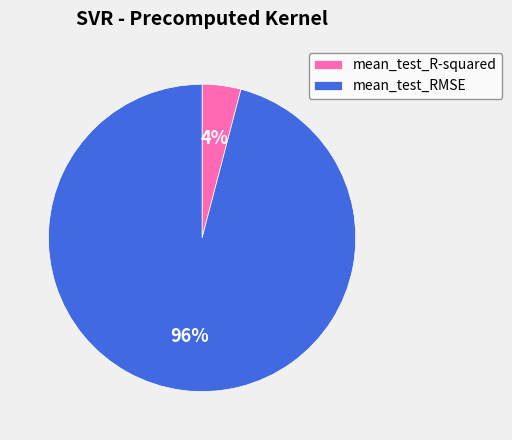

Rank the categories by value from highest to lowest.

mean_test_RMSE, mean_test_R-squared